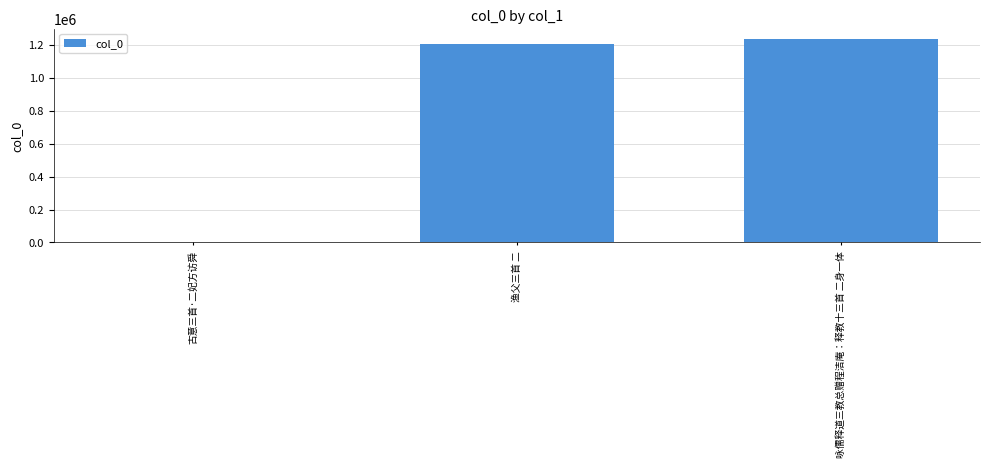

Between 渔父三首 二 and 古意三首·二妃方访舜, which is larger?

渔父三首 二